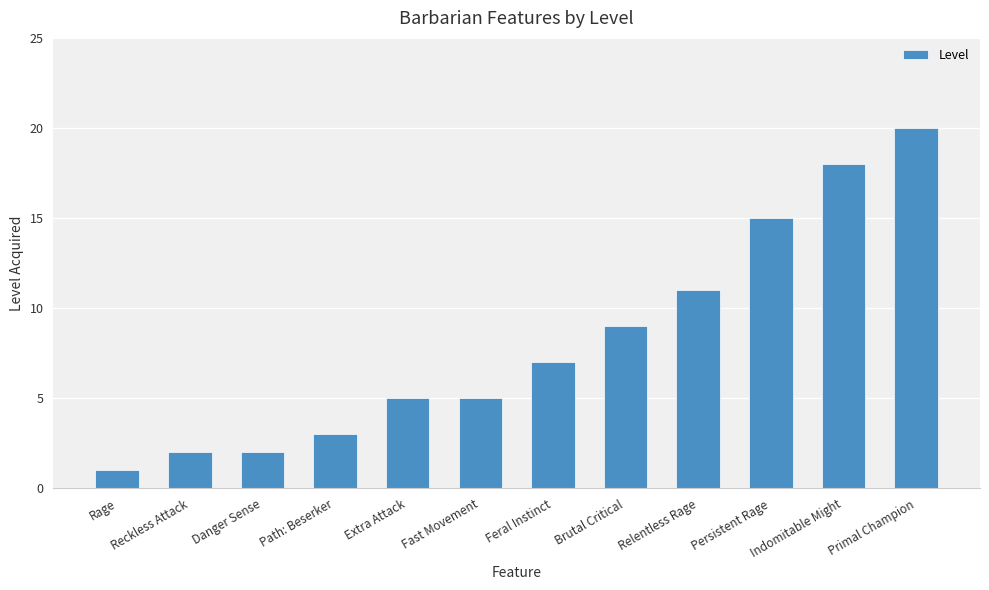

The chart shows a value of 5 at Path: Beserker. True or false?

False